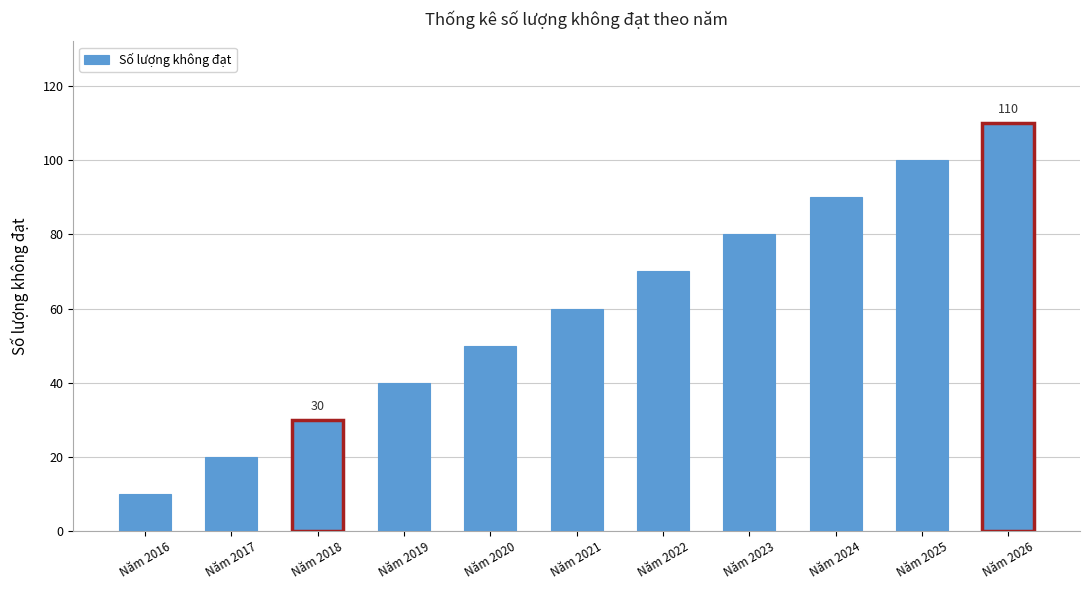

Reading left to right, extract all data points from this chart.

Năm 2016=10	Năm 2017=20	Năm 2018=30	Năm 2019=40	Năm 2020=50	Năm 2021=60	Năm 2022=70	Năm 2023=80	Năm 2024=90	Năm 2025=100	Năm 2026=110